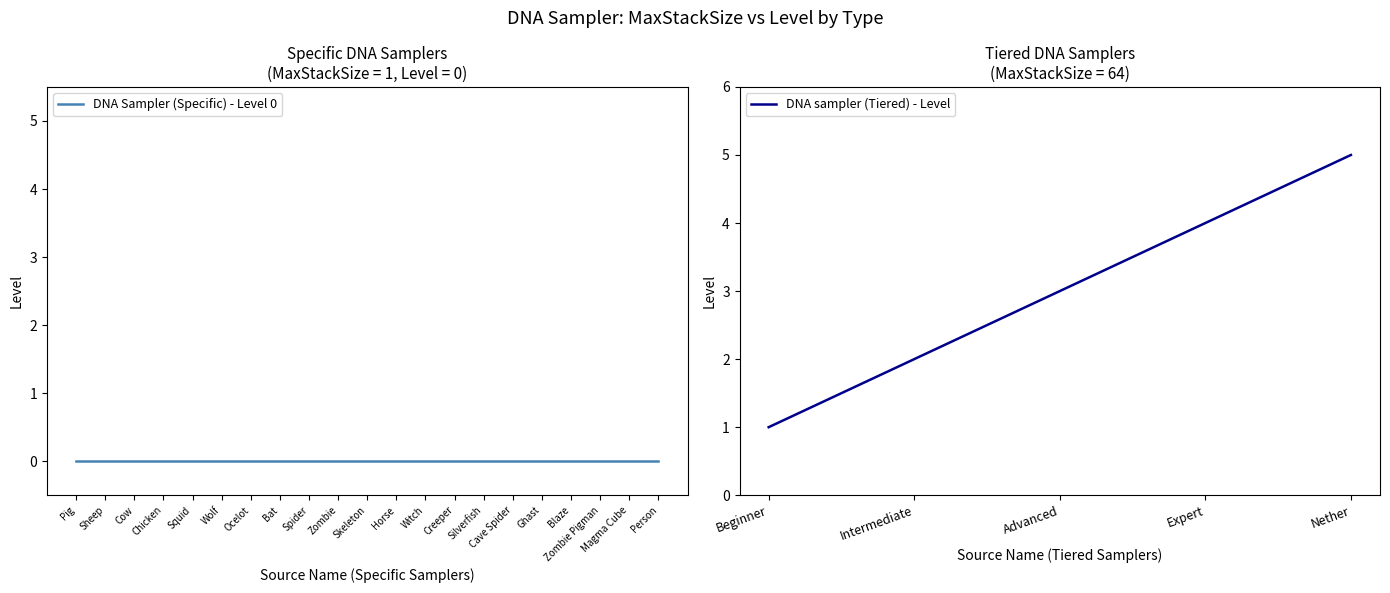

Is it true that DNA sampler (Tiered) - Level equals 1 at Beginner?

True